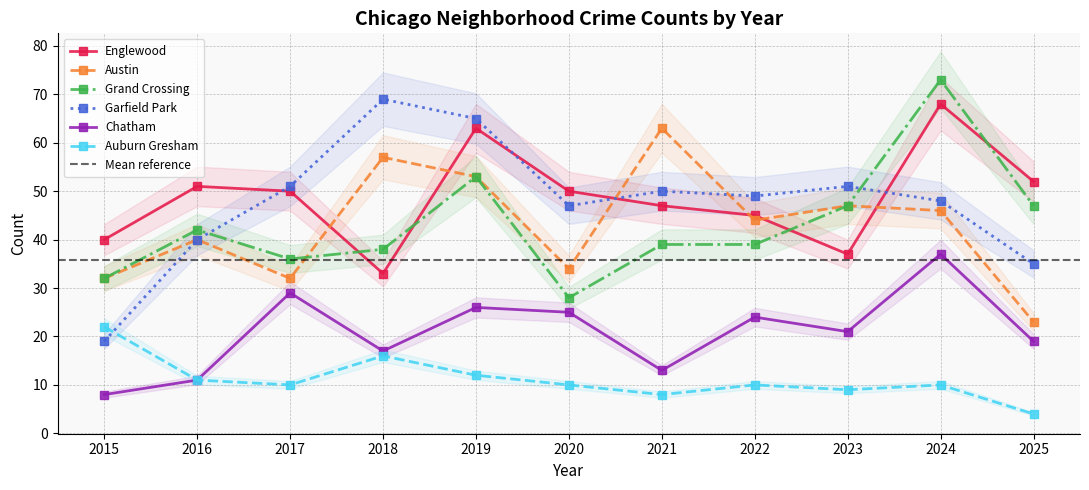

Where is the first local minimum for Englewood?

2018